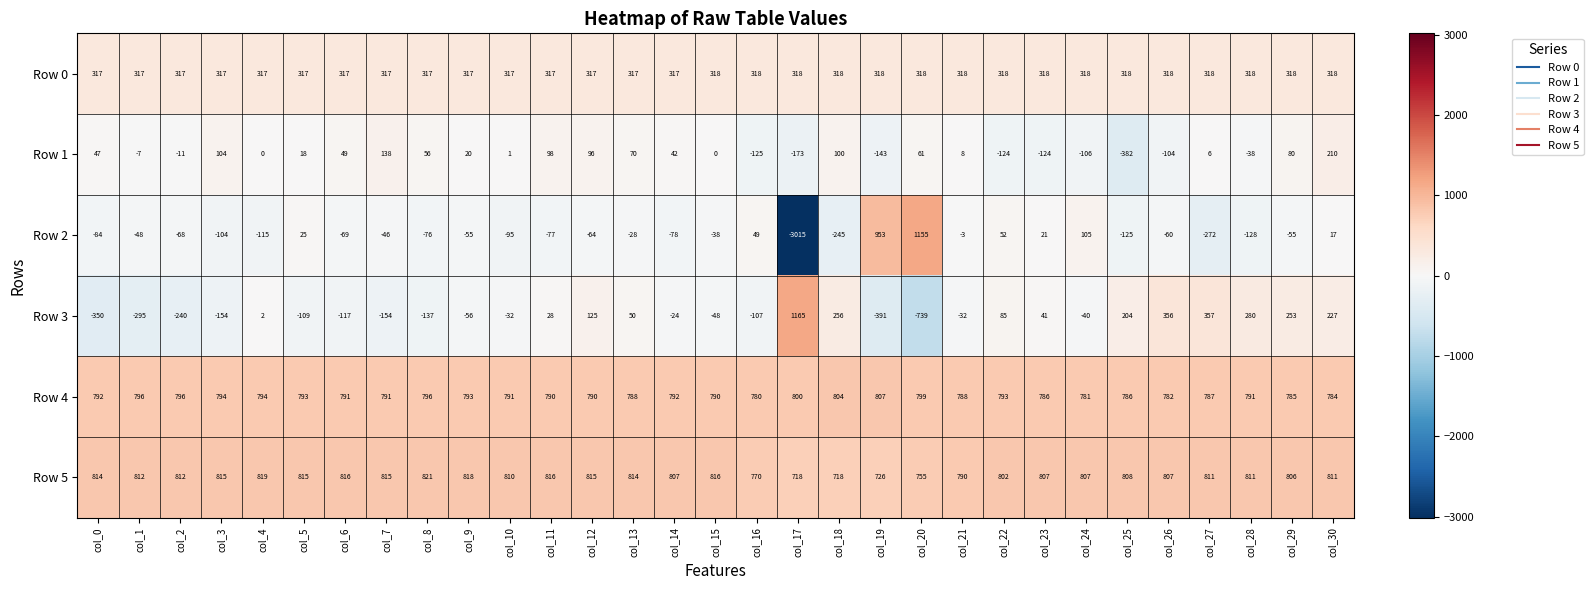

What is the spread (max minus min) of values at col_20?

1894